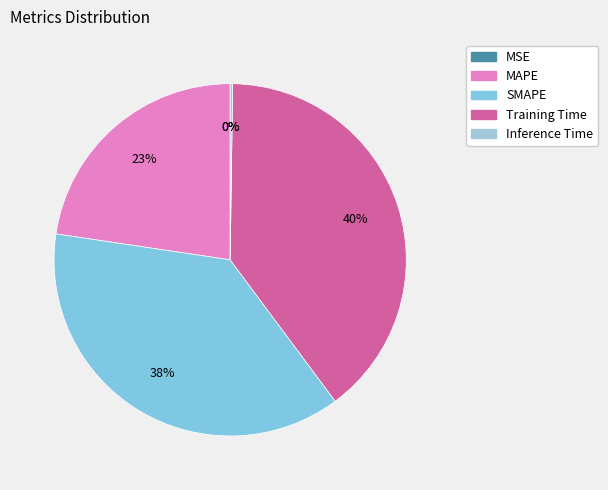

Combined, what portion of the pie is MSE and MAPE?

22.6%